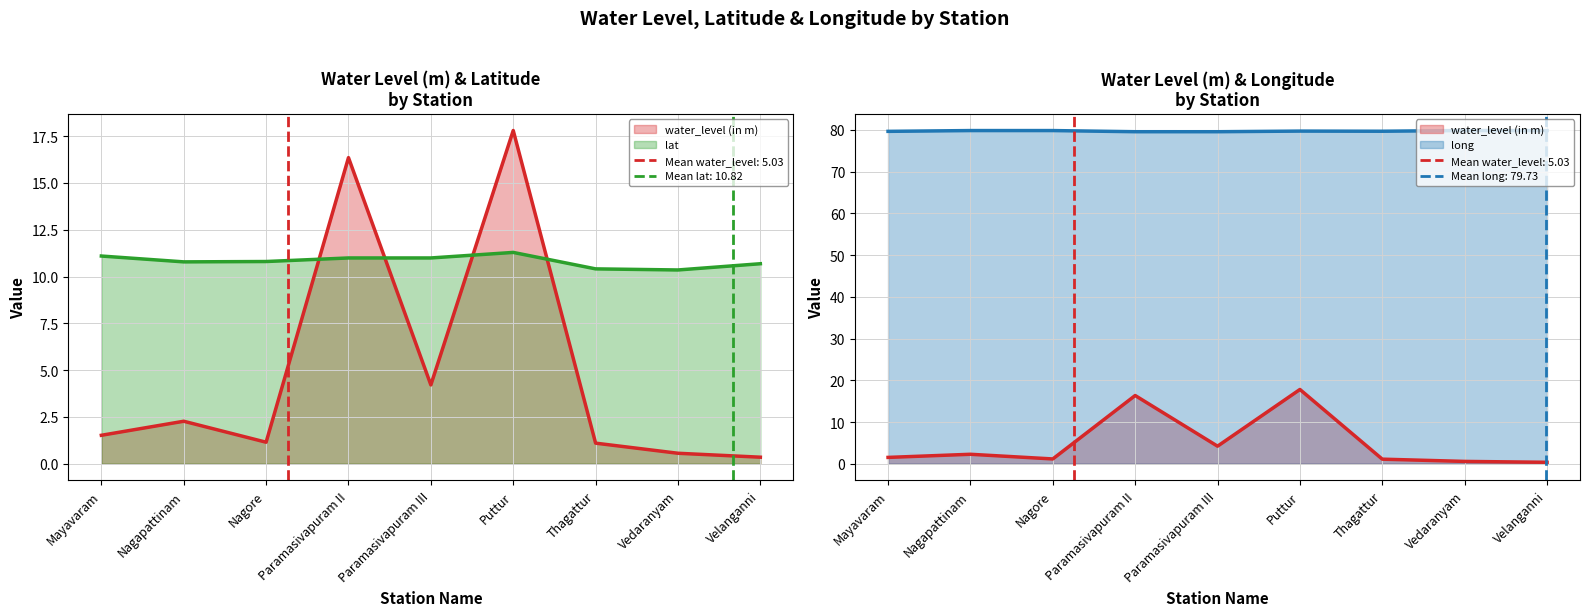

At Velanganni, list the series in order from largest to smallest.

long, lat, water_level (in m)